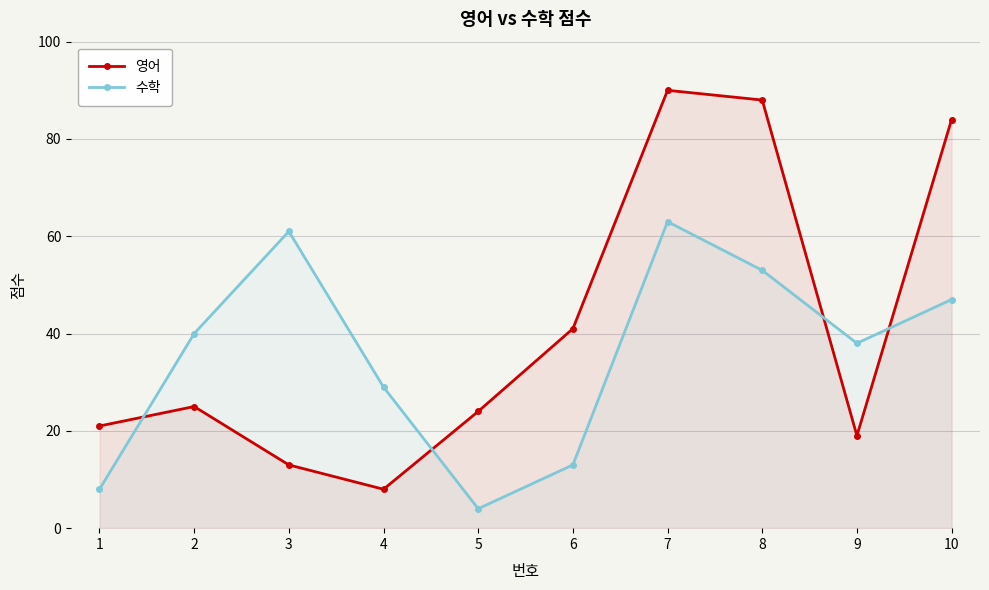

True or false: 영어 has a value of 8 at 4.

True